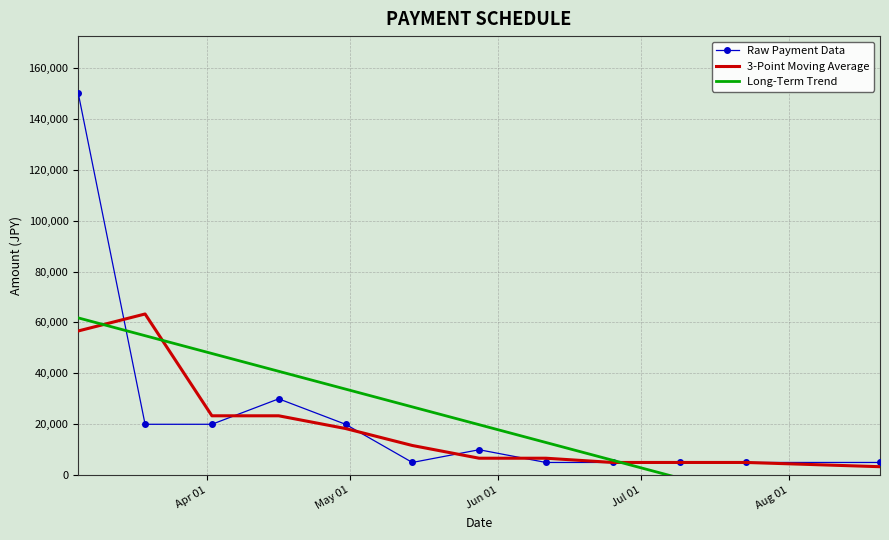

Reading right to left, extract all data points from this chart.

Raw Payment Data: 5000.0	5000.0	5000.0	5000.0	5000.0	10000.0	5000.0	20000.0	30000.0	20000.0	20000.0	150000.0
3-Point Moving Average: 3333.3	5000.0	5000.0	5000.0	6666.7	6666.7	11666.7	18333.3	23333.3	23333.3	63333.3	56666.7
Long-Term Trend: -15128.2	-8135.2	-1142.2	5850.8	12843.8	19836.8	26829.8	33822.8	40815.9	47808.9	54801.9	61794.9